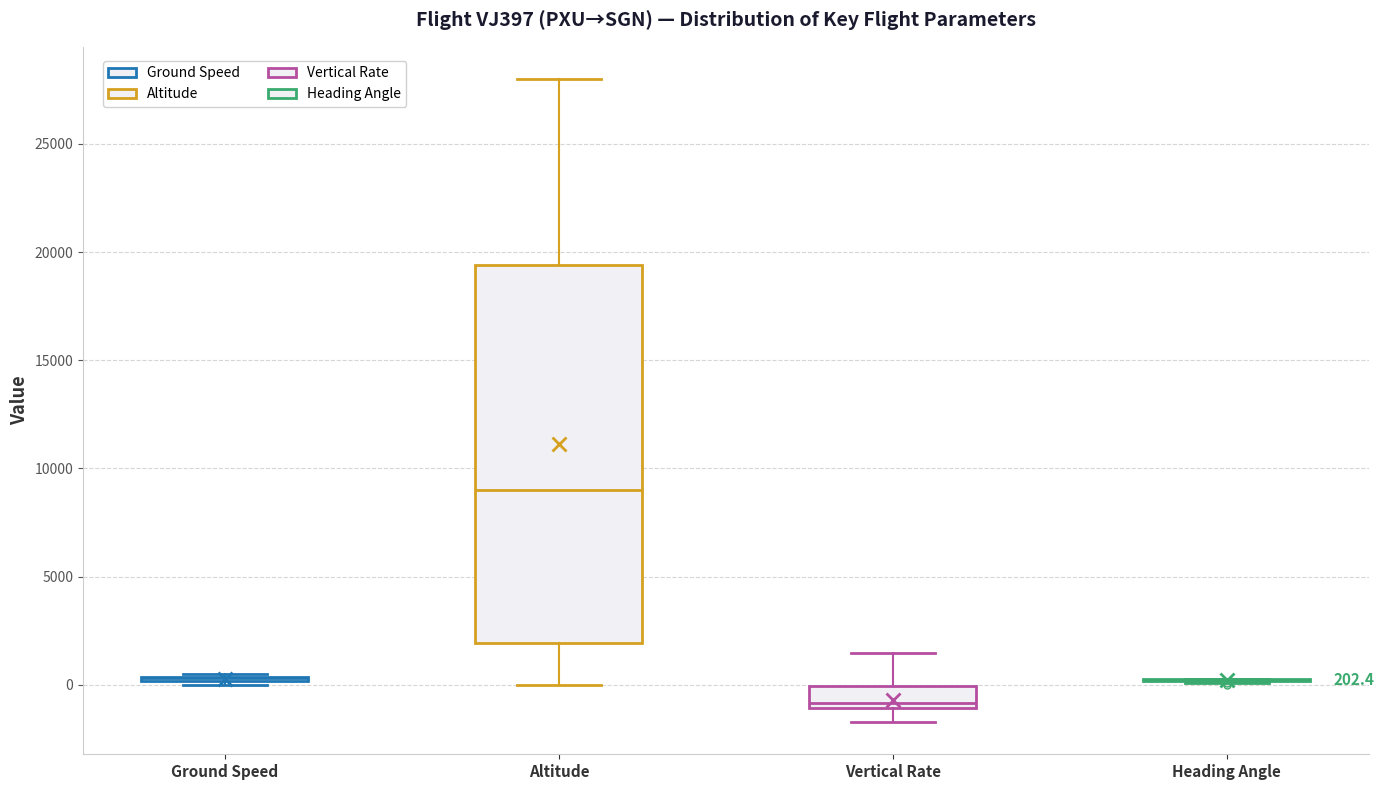

Which box is the tallest, from its lower edge to its upper edge?

Altitude